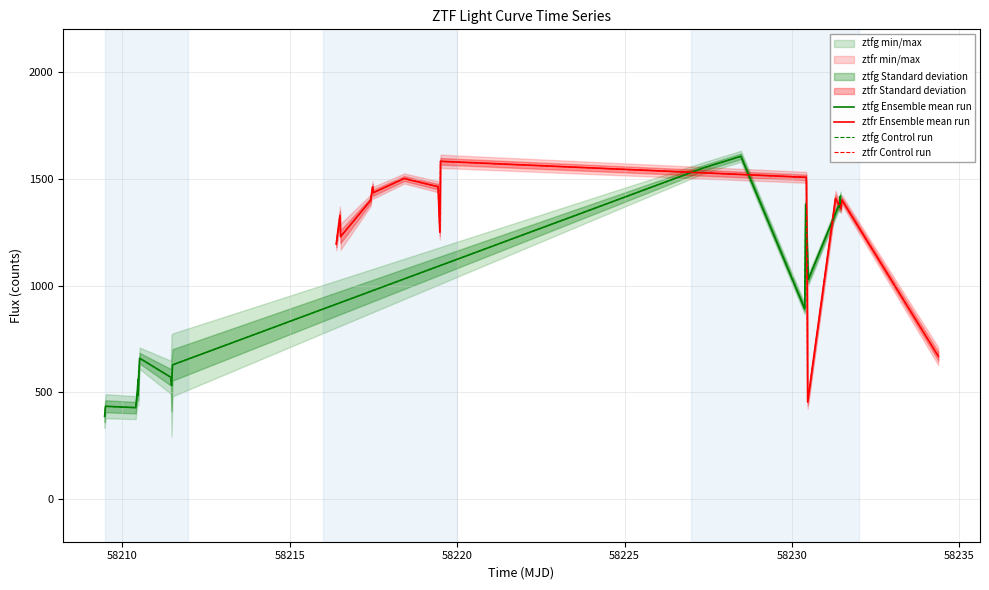

Which series has the largest range (max minus min)?

ztfg Ensemble mean run